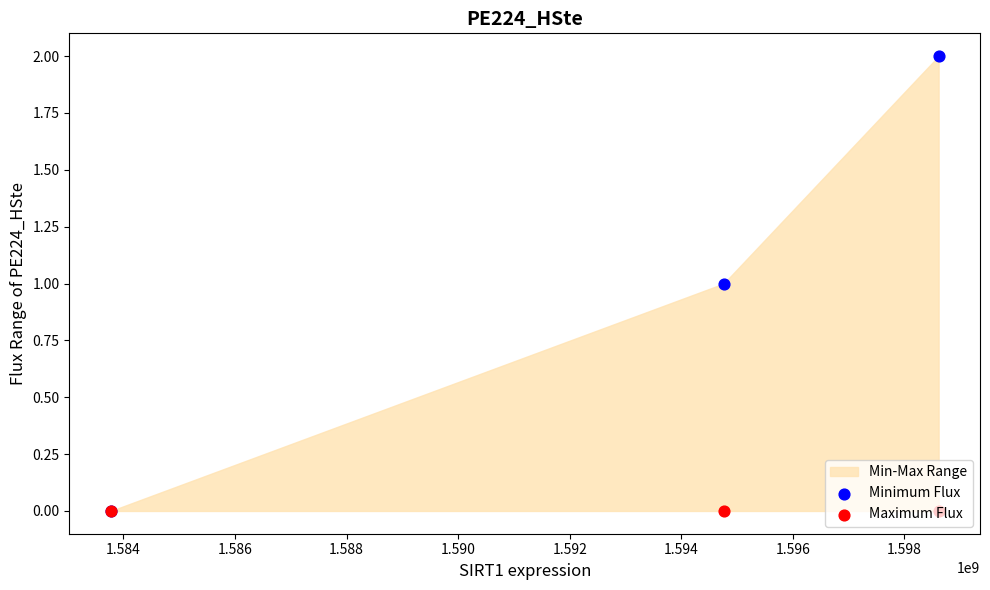

Which series has the widest spread of Y values?

Minimum Flux